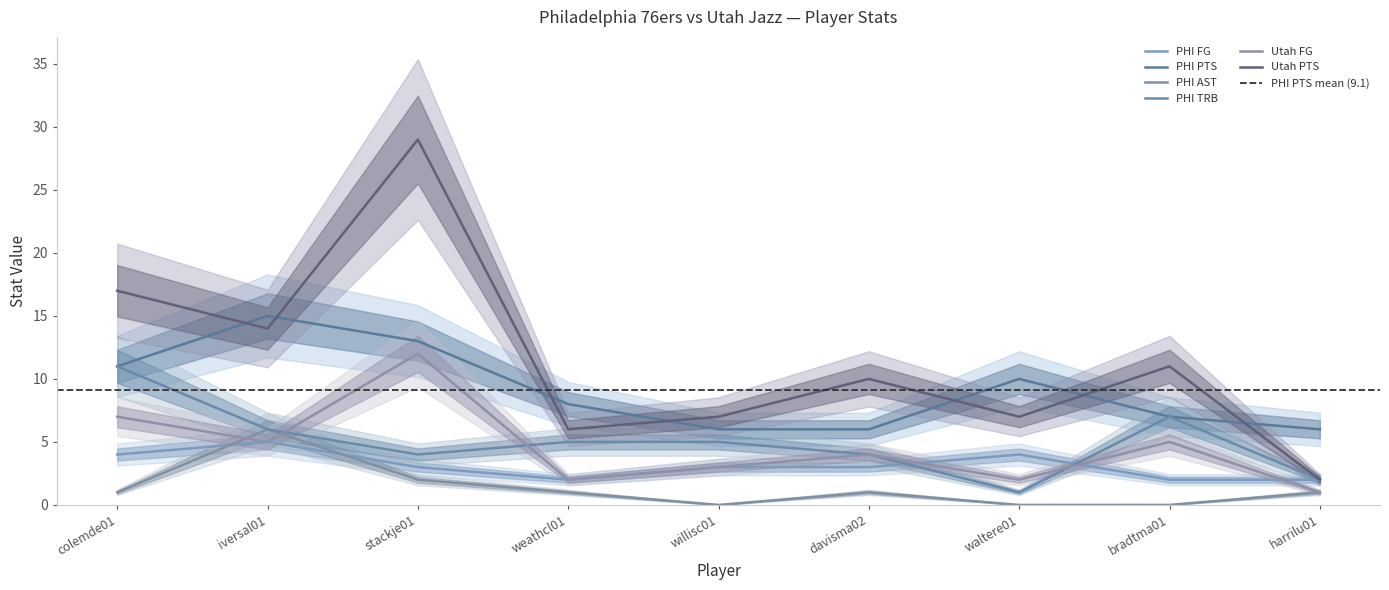

True or false: Utah FG and PHI PTS intersect in this chart.

False